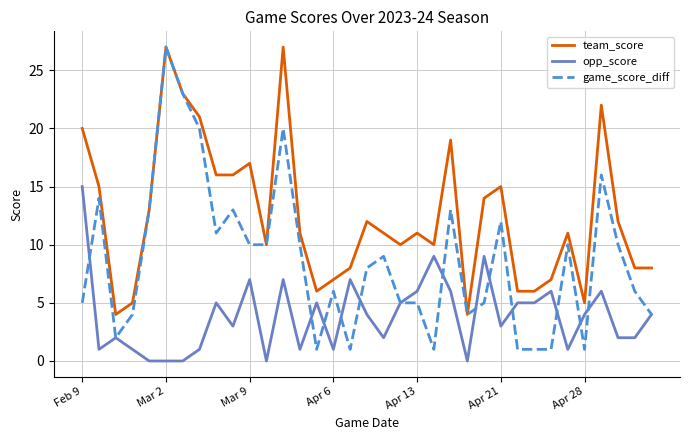

What is the average value of the opp_score series?

4